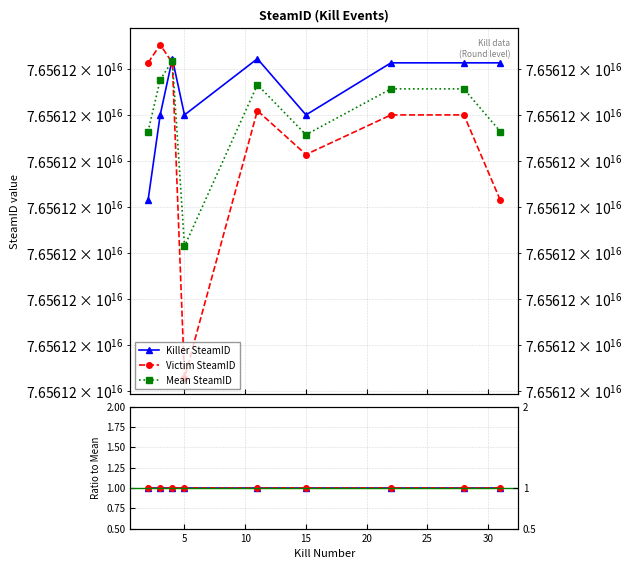

Reading right to left, transcribe all the data shown in this chart.

Killer SteamID: 1.0	1.0	1.0	1.0	1.0	1.0	1.0	1.0	1.0
Victim SteamID: 1.0	1.0	1.0	1.0	1.0	1.0	1.0	1.0	1.0
Mean SteamID: 76561199129855808.0	76561199315542192.0	76561199315542192.0	76561199116162288.0	76561199333679520.0	76561198630861424.0	76561199437697488.0	76561199354920480.0	76561199129855808.0